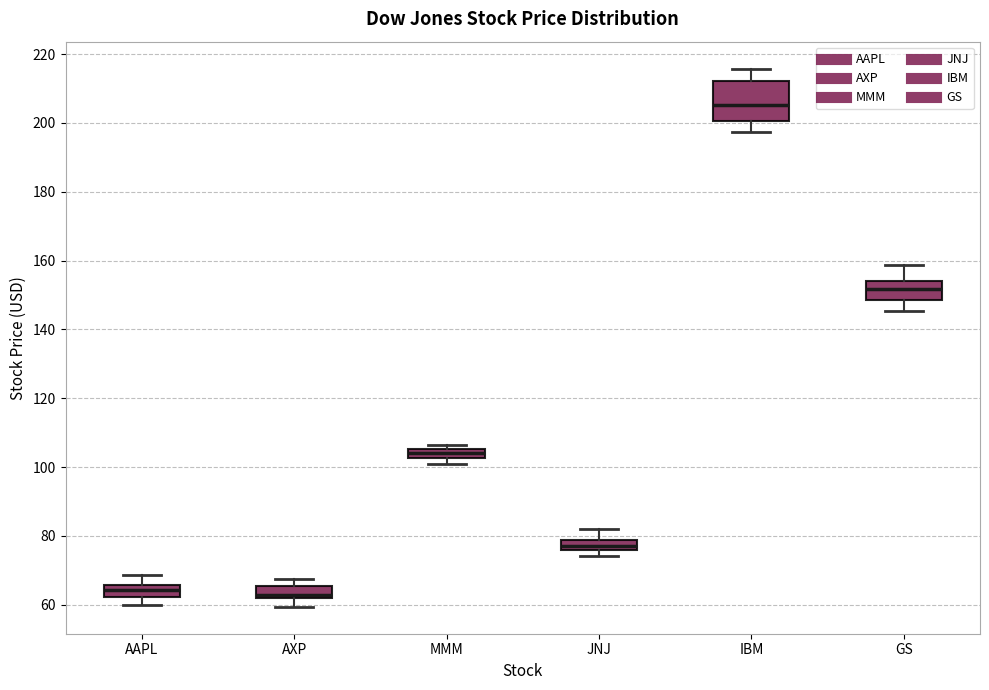

Where does the upper whisker of the box for JNJ end on the y-axis? The values are not printed on the chart, so give them approximately, as read against the axis.

82